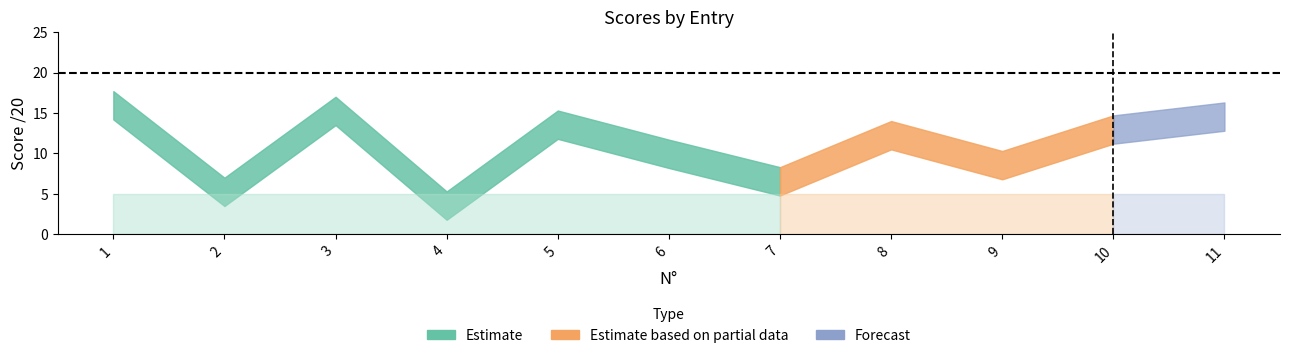

At which category is the sum across all series the highest?

1